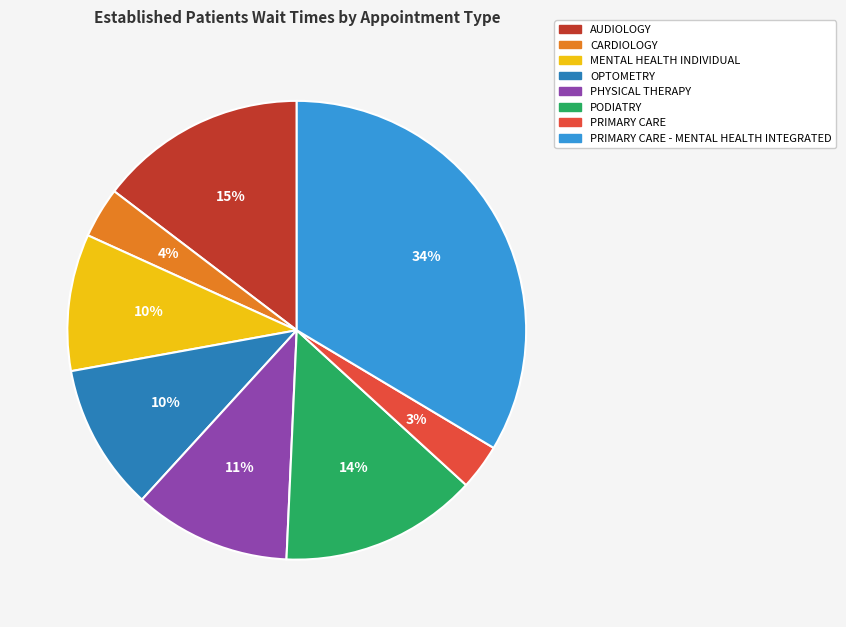

To the nearest percent, what is the average slice percentage?

12%